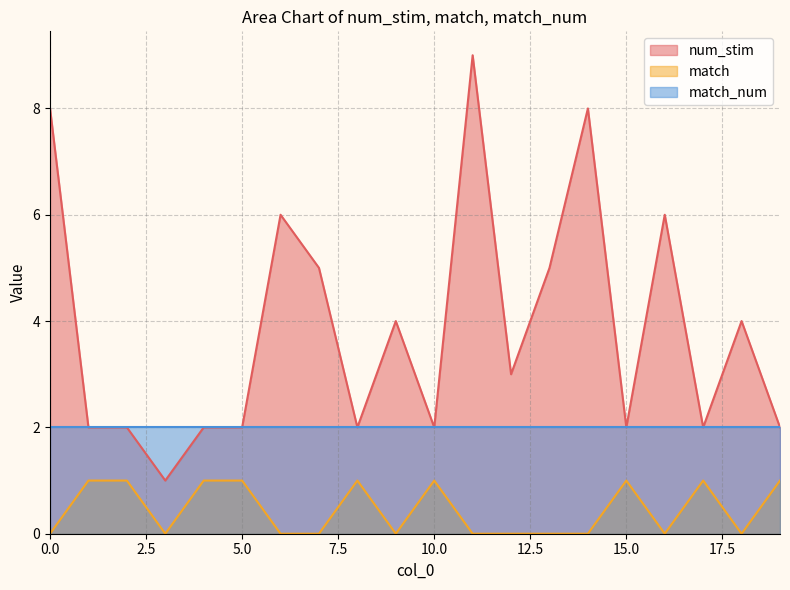

What is the difference between the maximum and second lowest values in the match series?

1